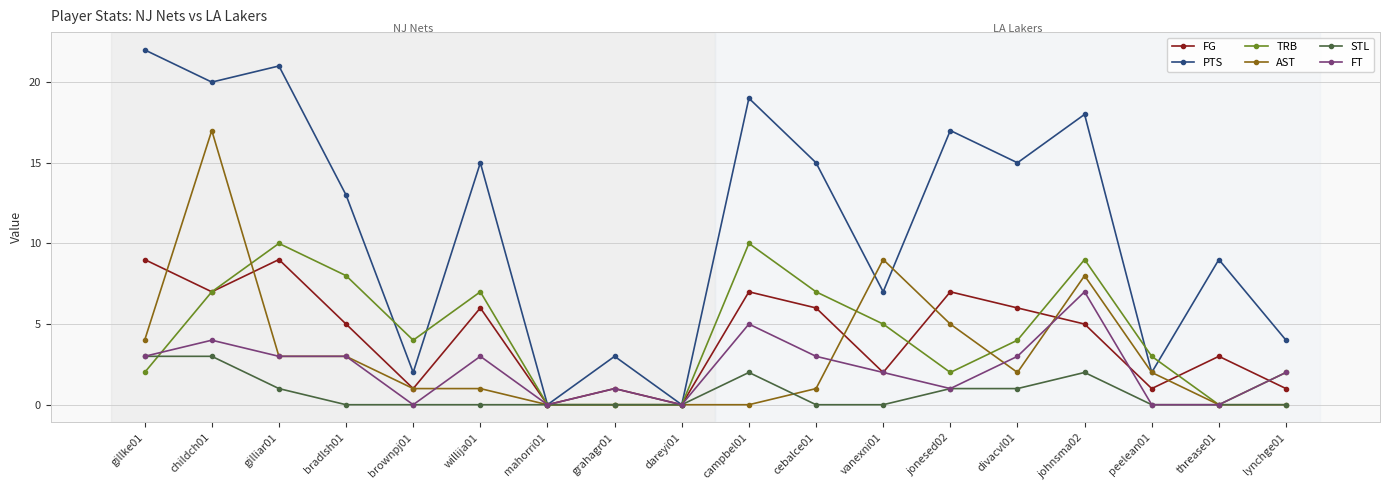

Which series has the largest range (max minus min)?

PTS